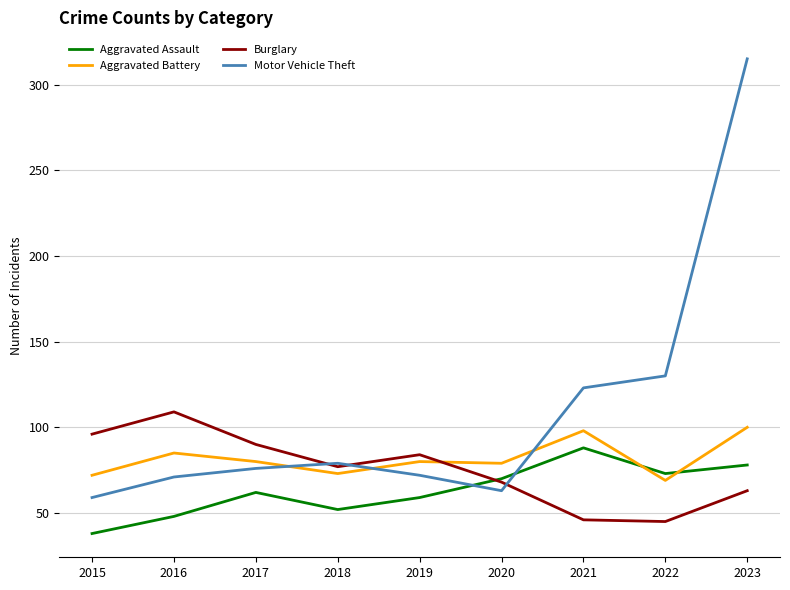

What are all the series names shown in the legend?

Aggravated Assault, Aggravated Battery, Burglary, Motor Vehicle Theft